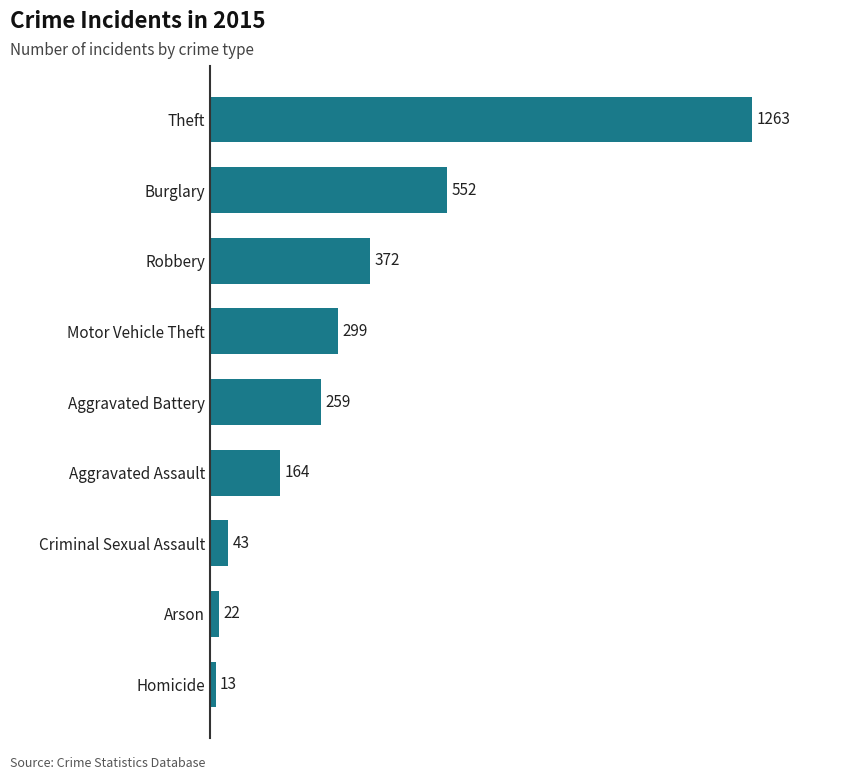

Rank the categories by value from lowest to highest.

Homicide, Arson, Criminal Sexual Assault, Aggravated Assault, Aggravated Battery, Motor Vehicle Theft, Robbery, Burglary, Theft